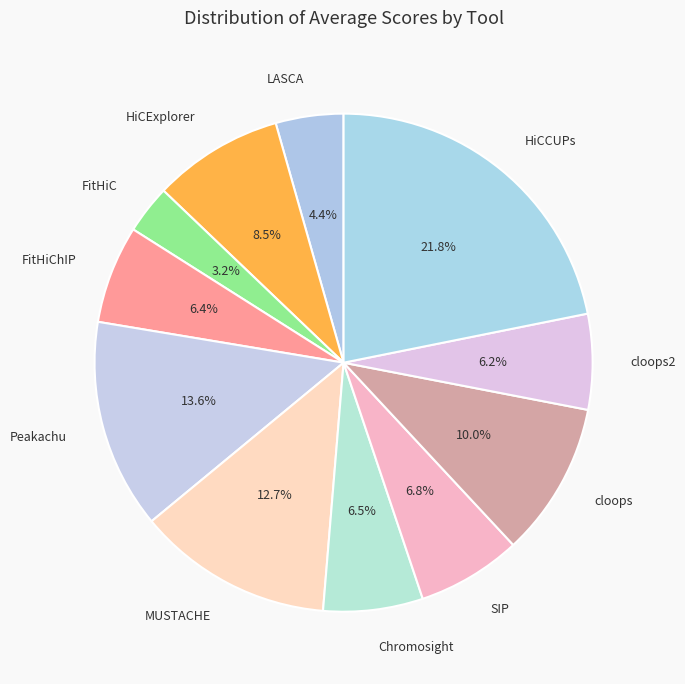

Which slice is the largest?

HiCCUPs